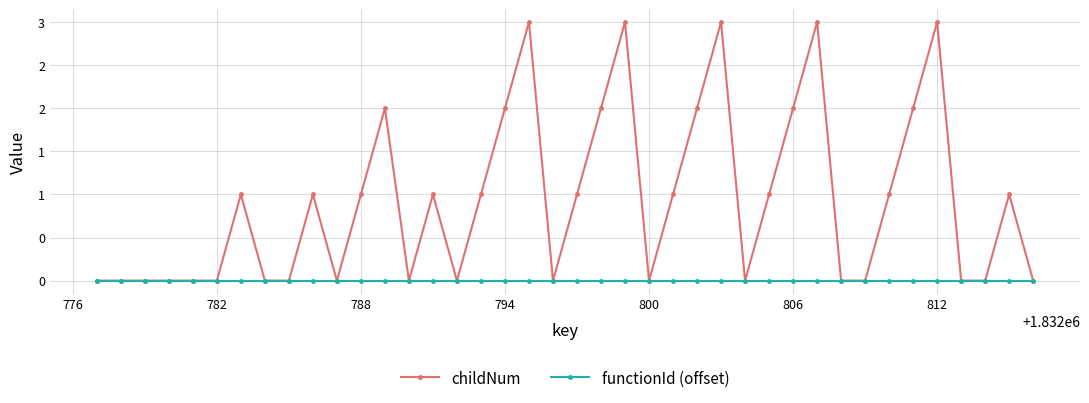

True or false: functionId (offset) and childNum cross at least once.

False